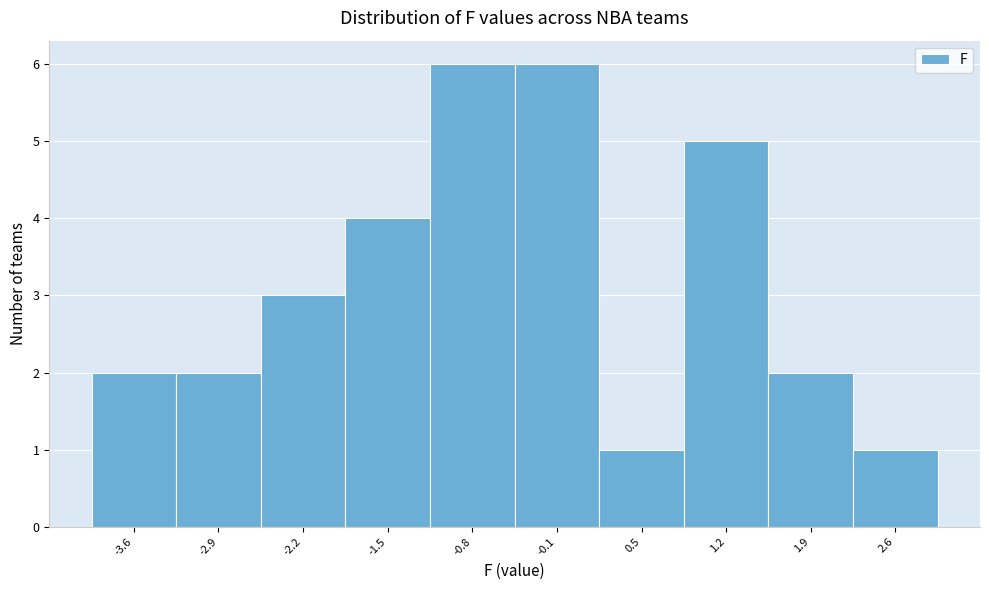

Reading left to right, extract all data points from this chart.

-3.6=2	-2.9=2	-2.2=3	-1.5=4	-0.8=6	-0.1=6	0.5=1	1.2=5	1.9=2	2.6=1